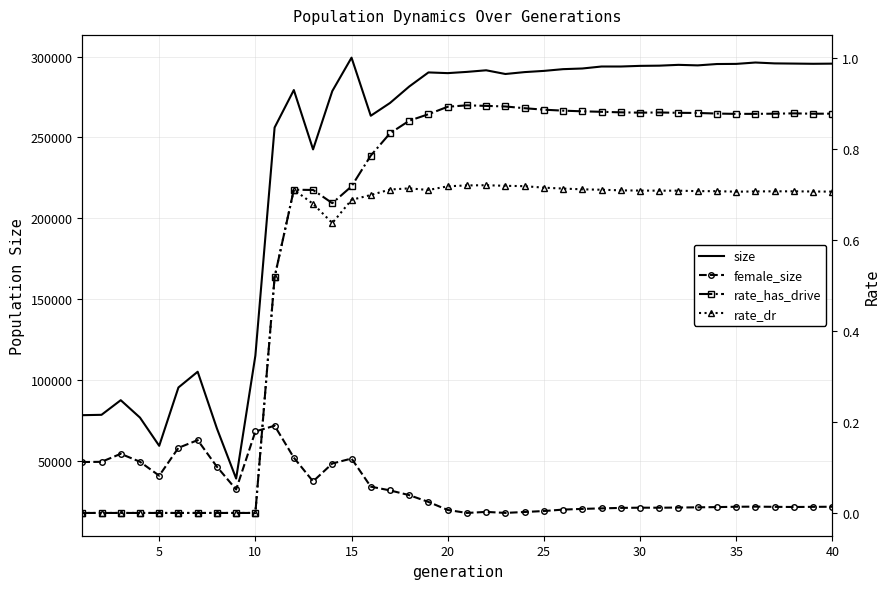

Which series has the widest spread of values?

size